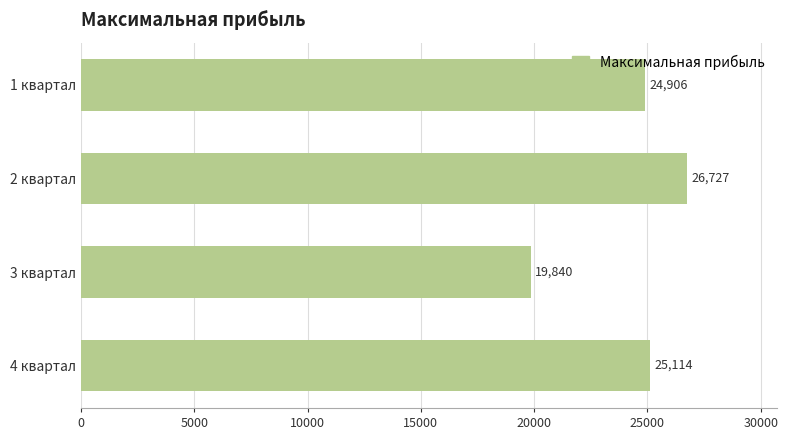

What position from the top is 2 квартал?

2